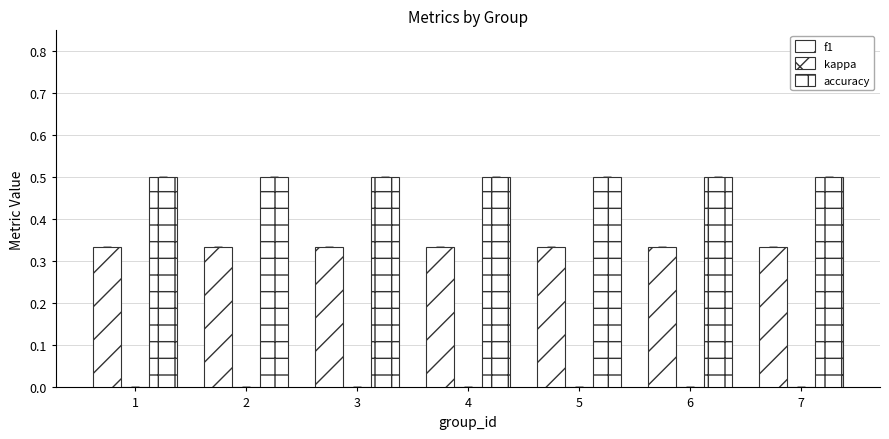

Is it true that f1 equals 0.5 at 5?

False